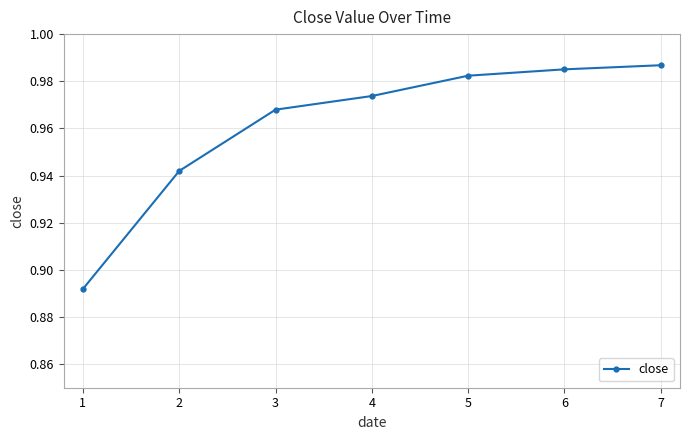

What is the difference between the maximum and minimum values?

0.1